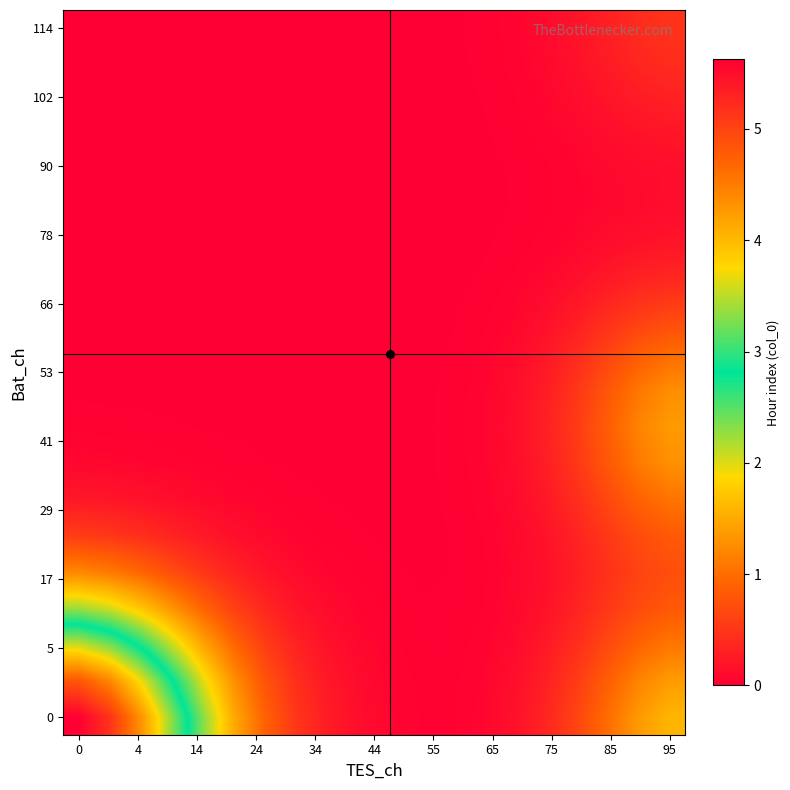

Count the number of categories in the chart.

20